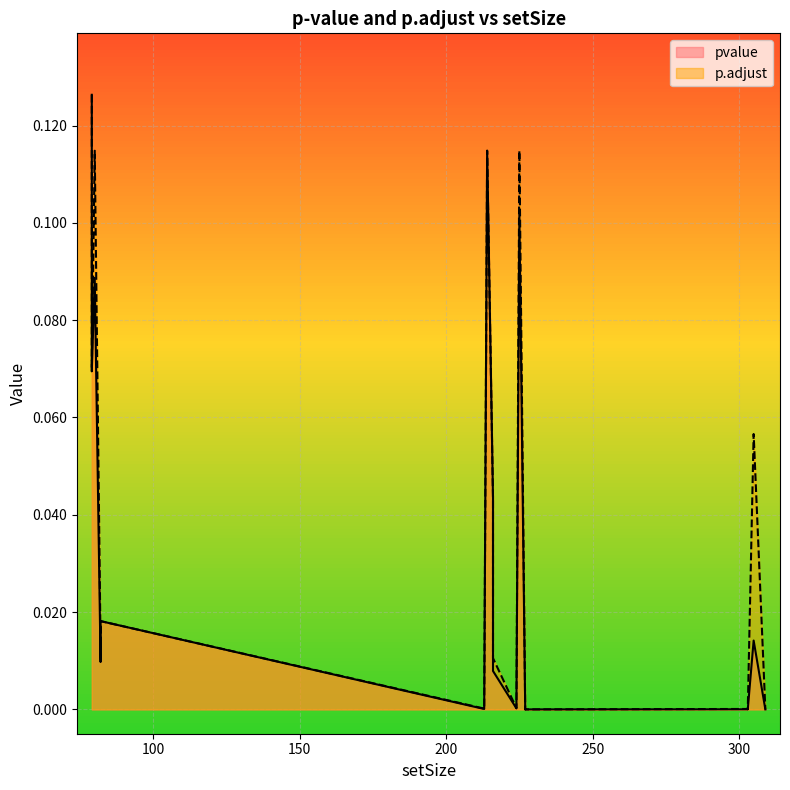

Does the chart display data point markers on the line(s)?

No